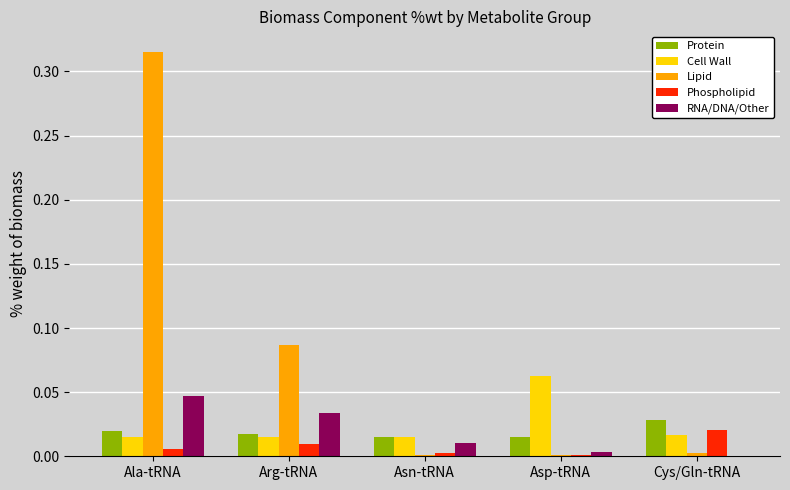

At which label does Lipid reach its peak?

Ala-tRNA